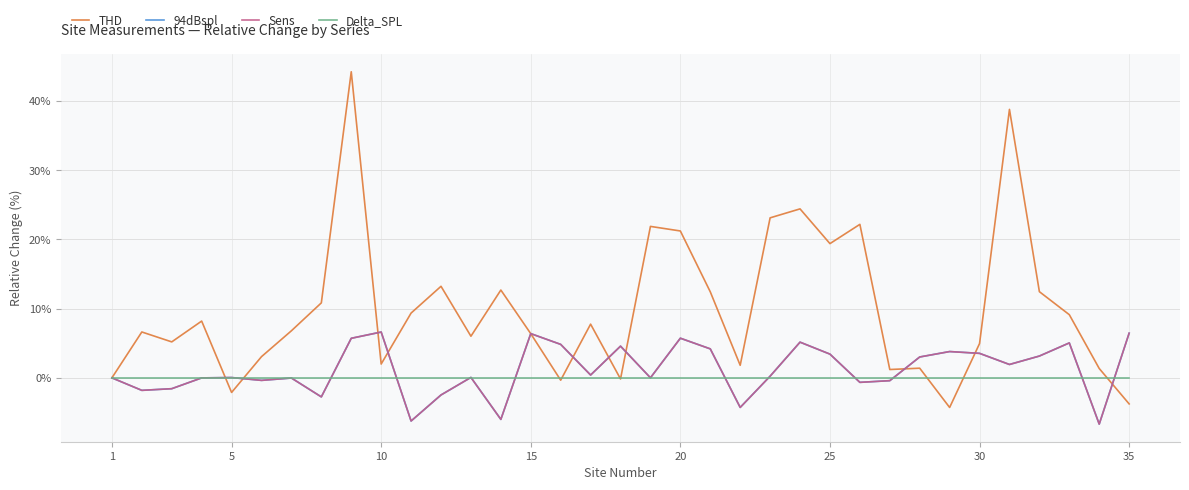

Does the chart have visible grid lines?

Yes